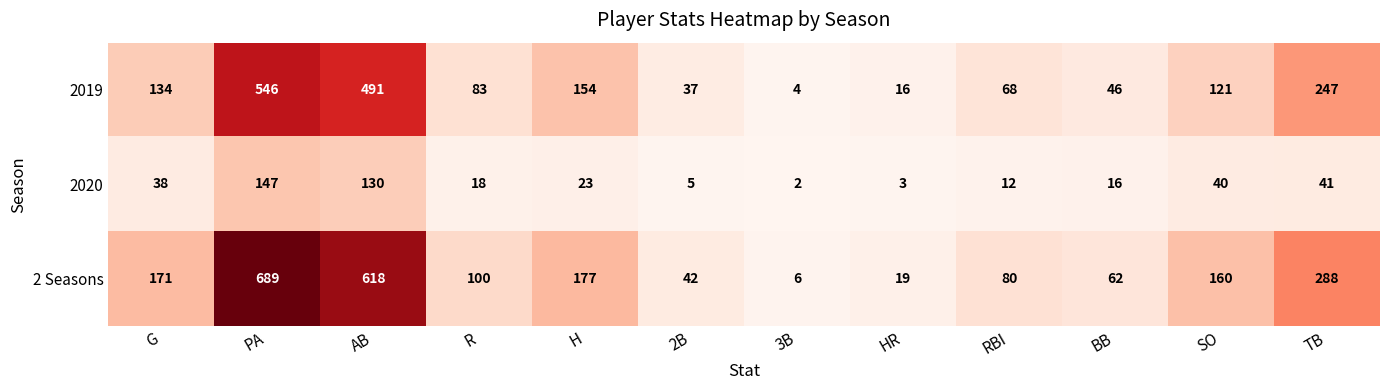

The value of 2 Seasons at AB is 960. True or false?

False